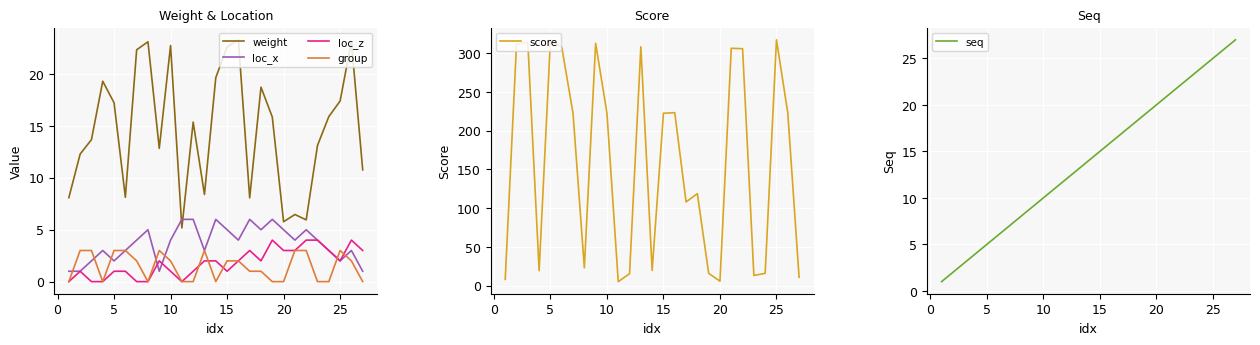

Which series ends up on top after the final intersection of weight and loc_x?

weight